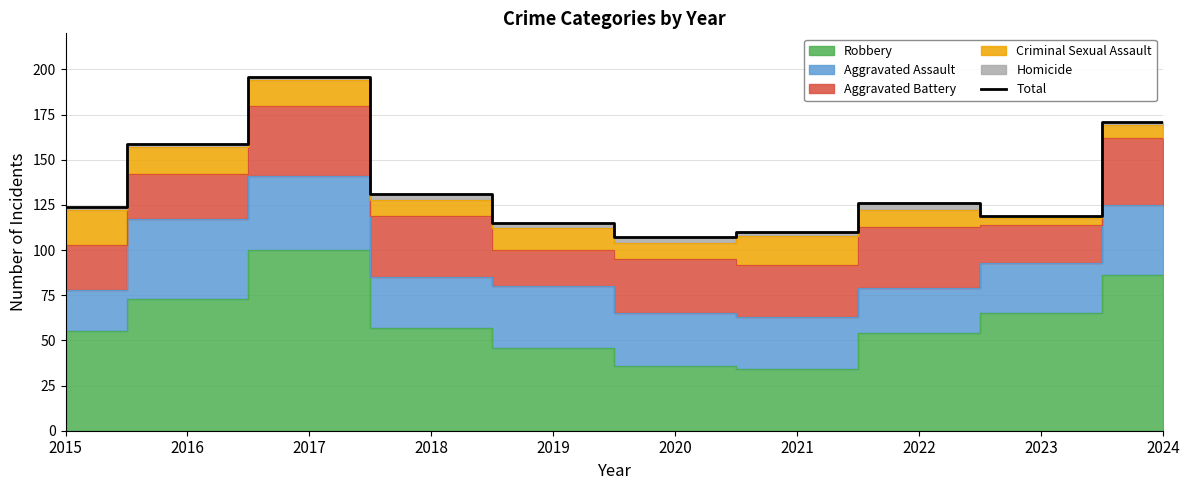

Reading right to left, transcribe all the data shown in this chart.

2024=171	2023=119	2022=126	2021=110	2020=107	2019=115	2018=131	2017=196	2016=159	2015=124